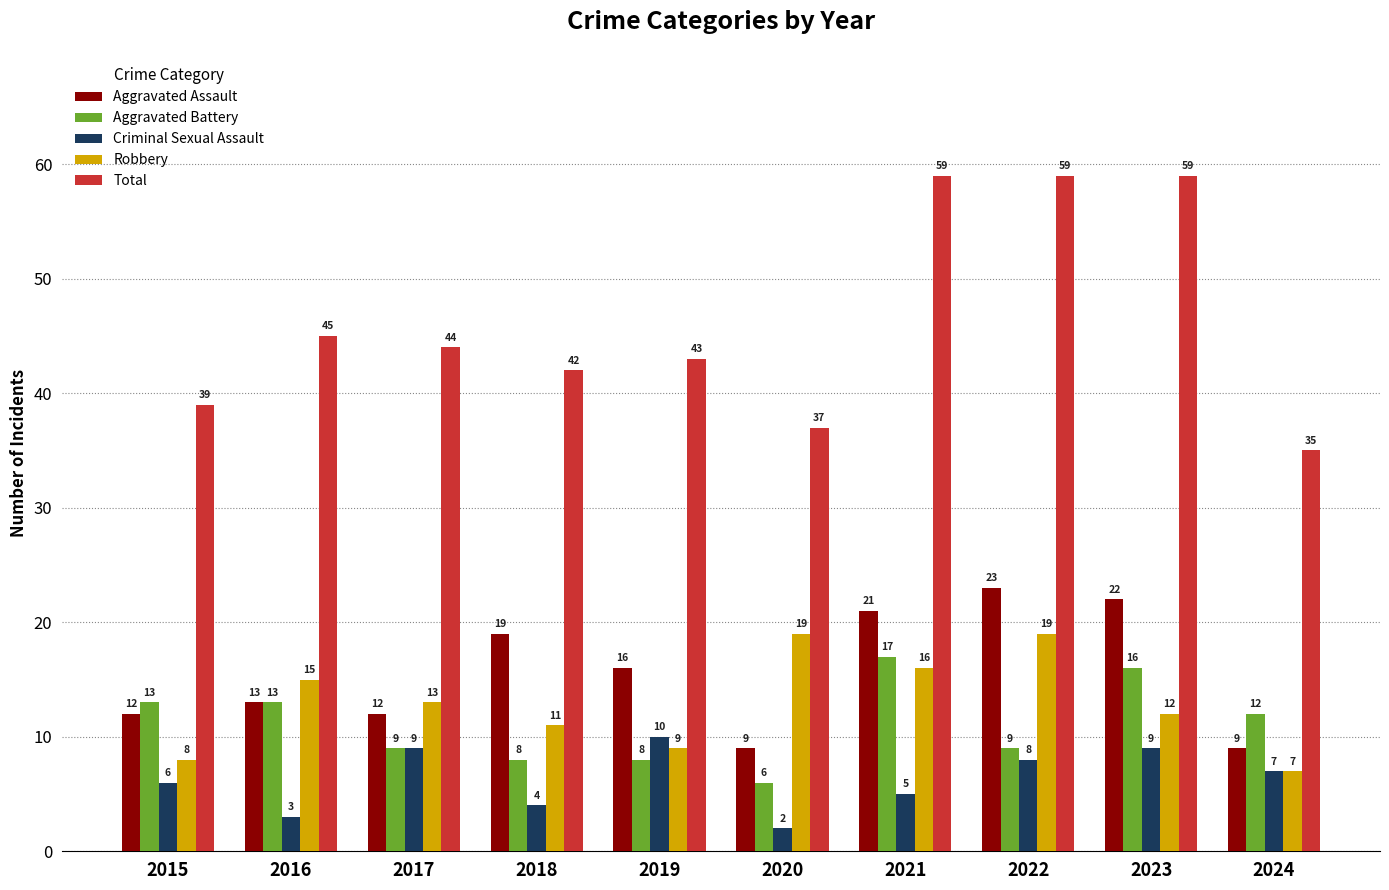

What is the smallest value displayed?

2